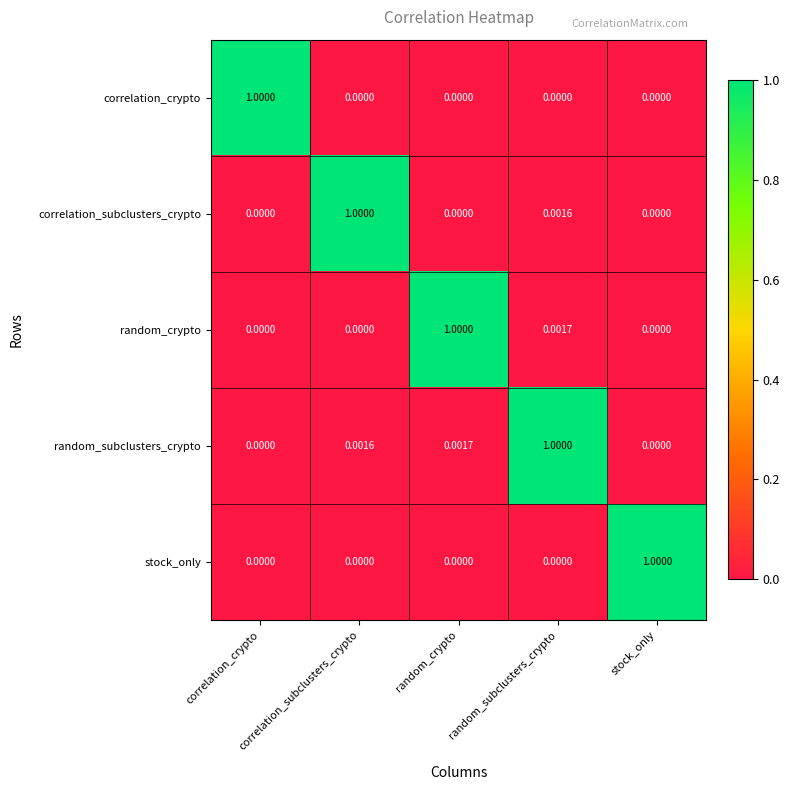

What is the greatest value displayed?

1.0